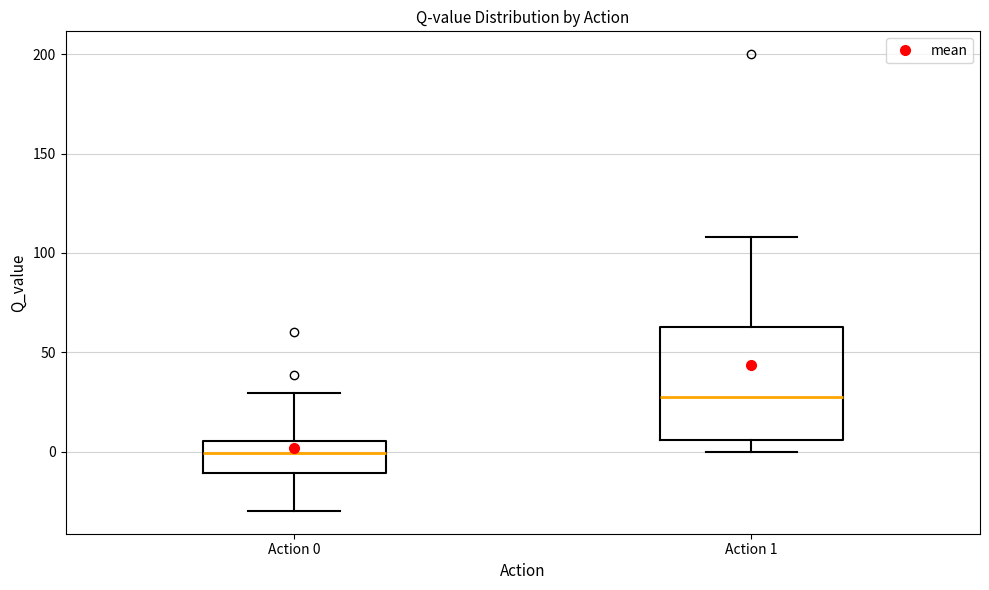

Reading left to right, read every box against the y-axis: the position of its median line, the range the box covers, and the ends of its whiskers. The values are not printed on the chart, so give them approximately, as read against the axis.

Action 0: median 0, box -10 to 5, whiskers -30 to 30
Action 1: median 30, box 5 to 65, whiskers 0 to 110